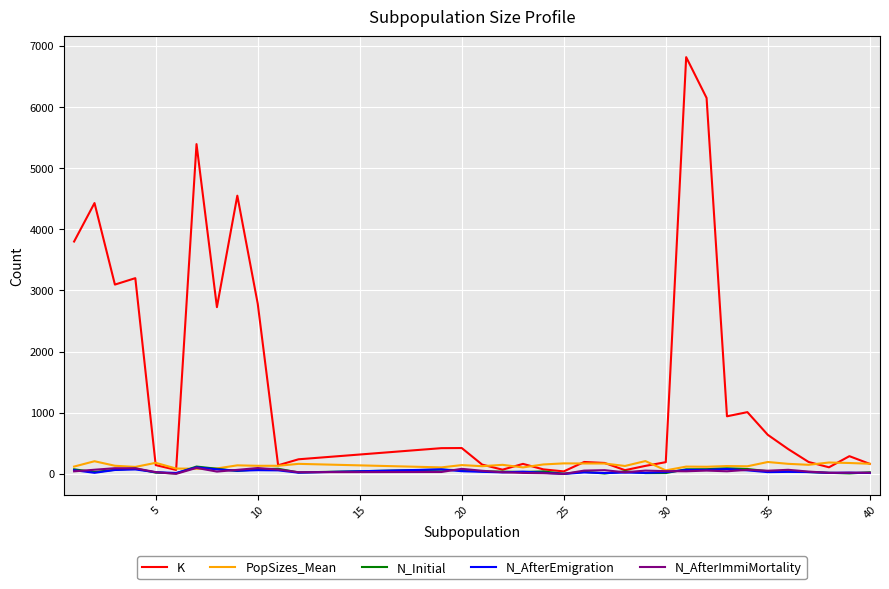

Which series has the largest range (max minus min)?

K